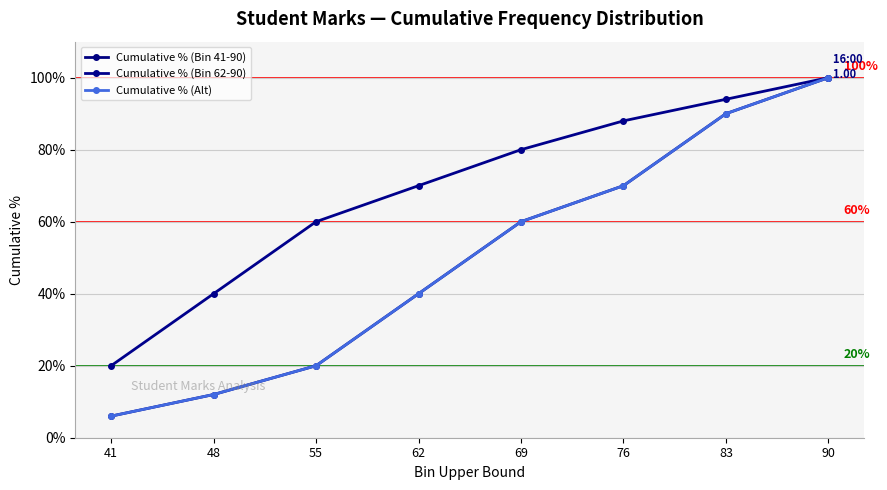

Reading left to right, extract all data points from this chart.

Cumulative % (Bin 41-90): 0.1	0.1	0.2	0.4	0.6	0.7	0.9	1.0
Cumulative % (Bin 62-90): 0.2	0.4	0.6	0.7	0.8	0.9	0.9	1.0
Cumulative % (Alt): 0.1	0.1	0.2	0.4	0.6	0.7	0.9	1.0